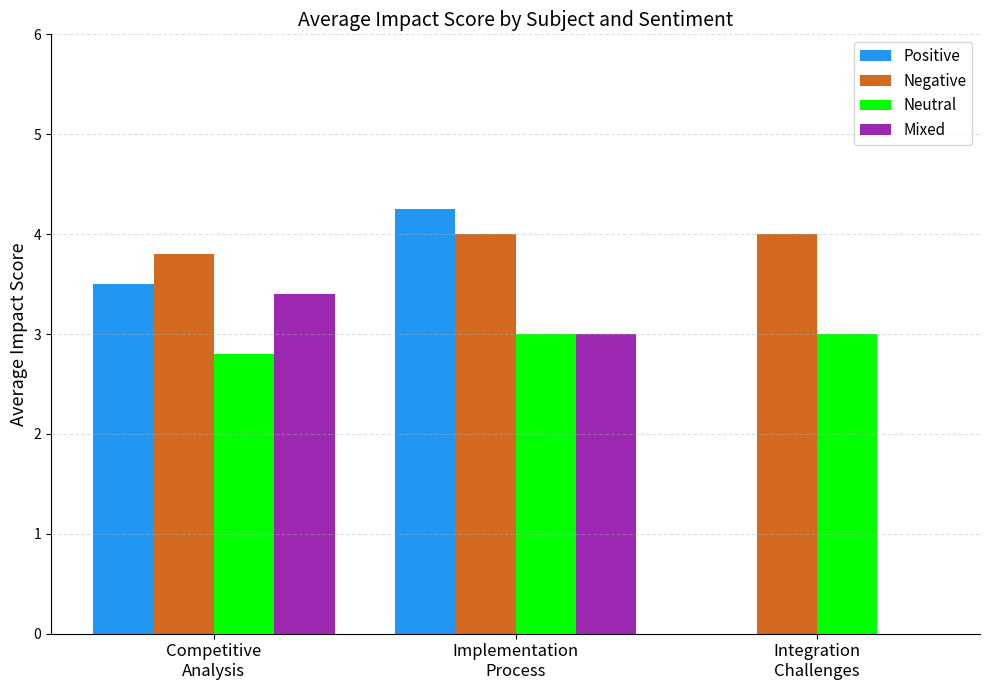

At which category does the chart reach its peak across all series?

Implementation
Process